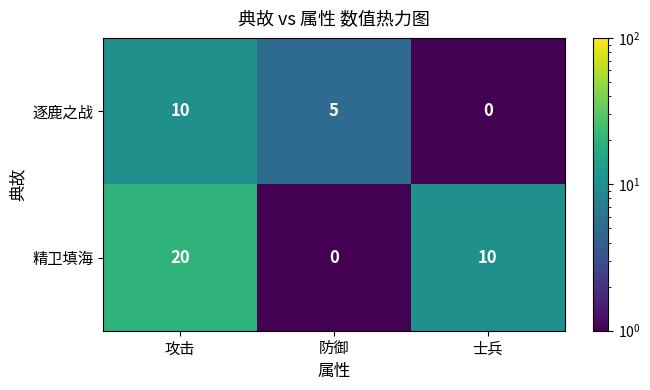

Count the 逐鹿之战 values in the range 0 to 10.

3